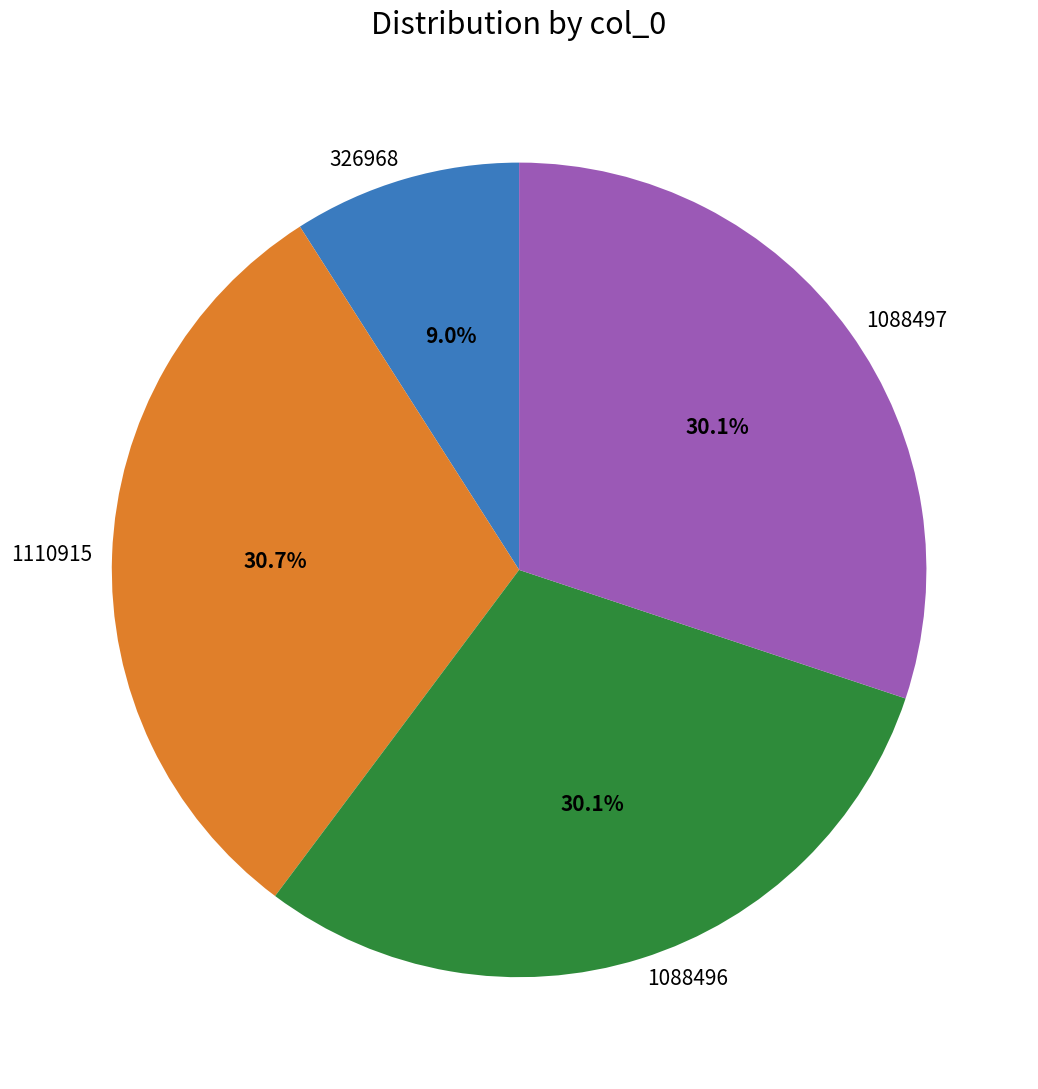

What portion of the pie excludes 1088496?

69.9%